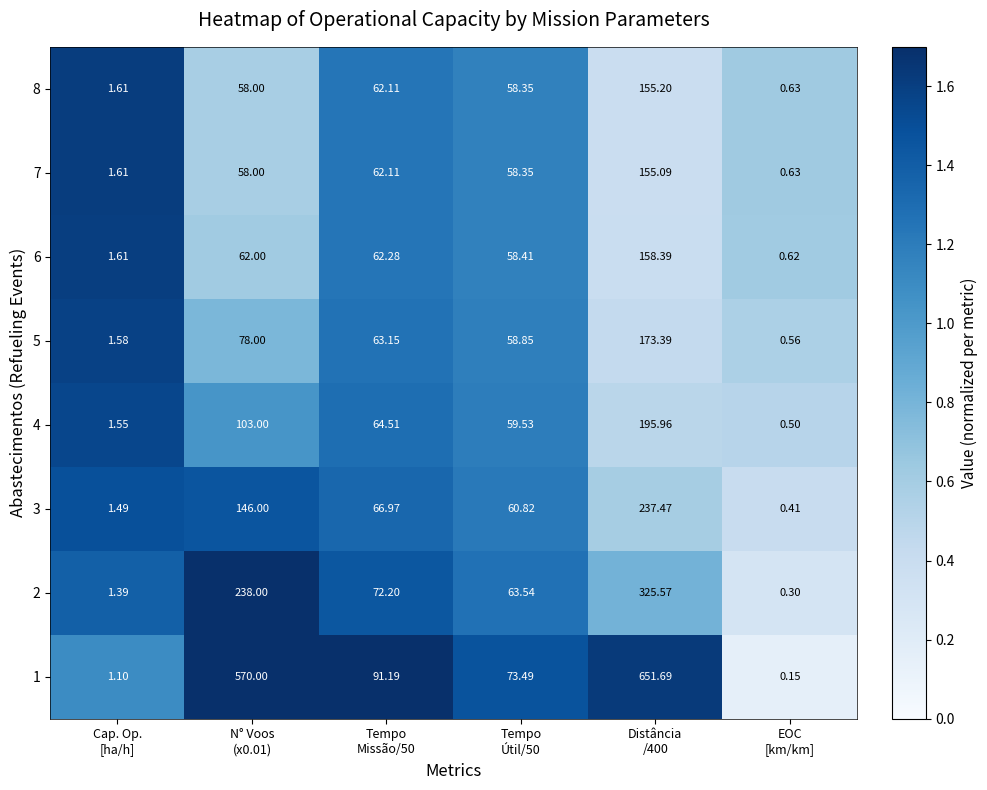

What is the spread (max minus min) of values at Tempo
Útil/50?

15.1